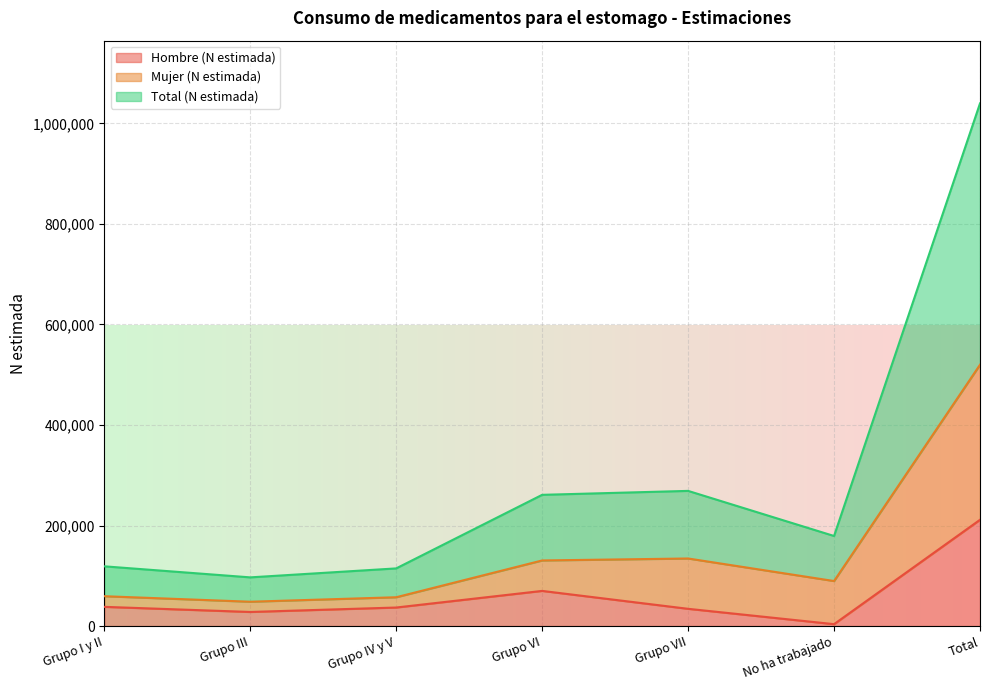

At how many categories does at least one series exceed 760448?

1